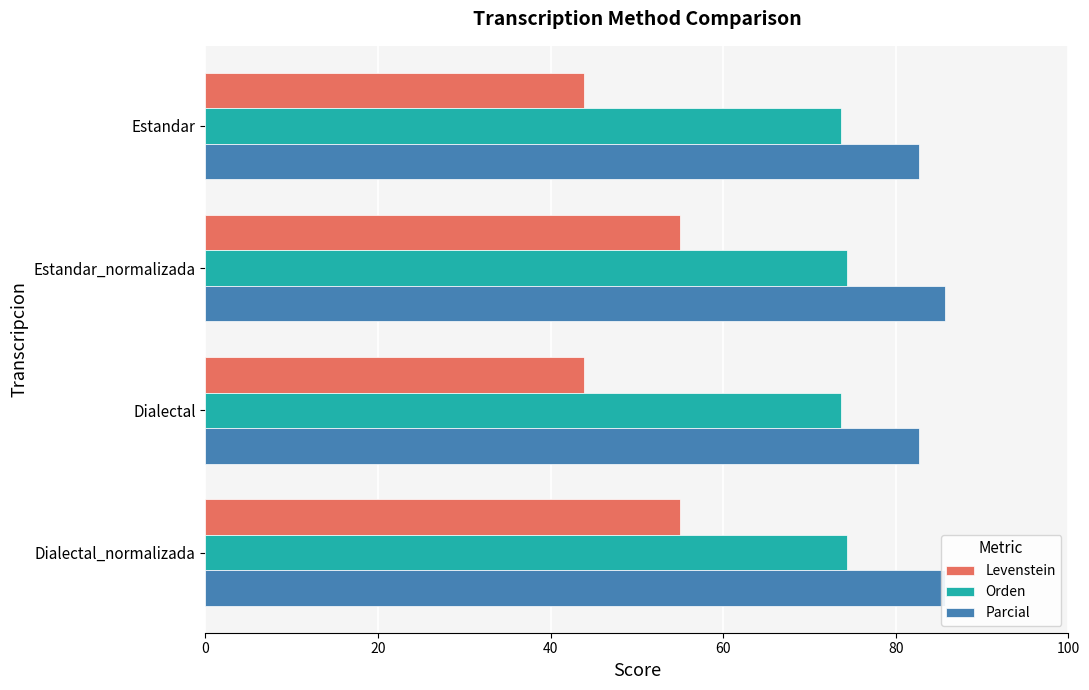

How many data points does each series have?

4